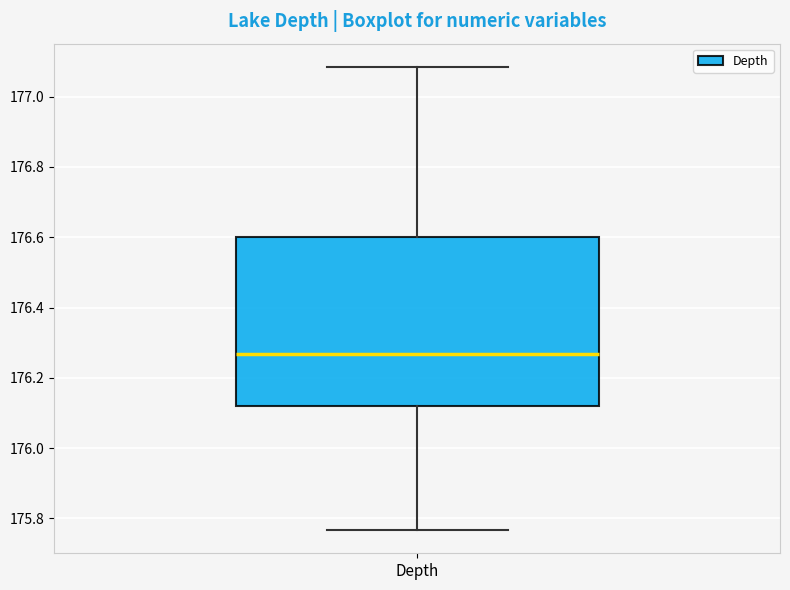

Where does the upper whisker of the box for Depth end on the y-axis? The values are not printed on the chart, so give them approximately, as read against the axis.

177.08